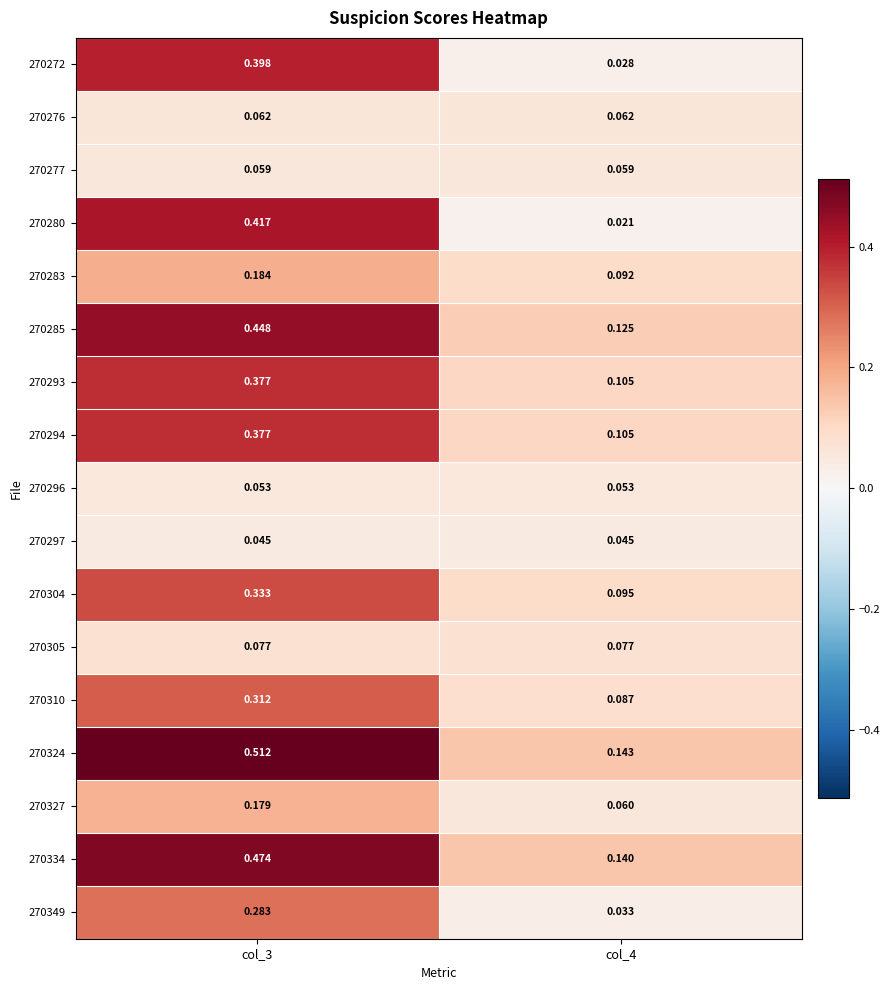

Count the number of categories in the chart.

2